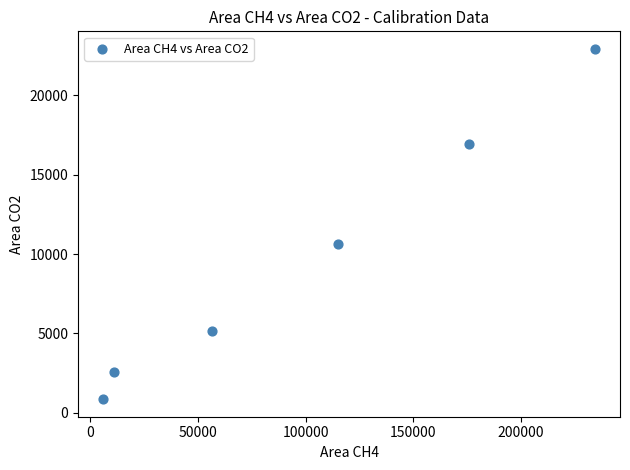

What is the average X value?

99840.9